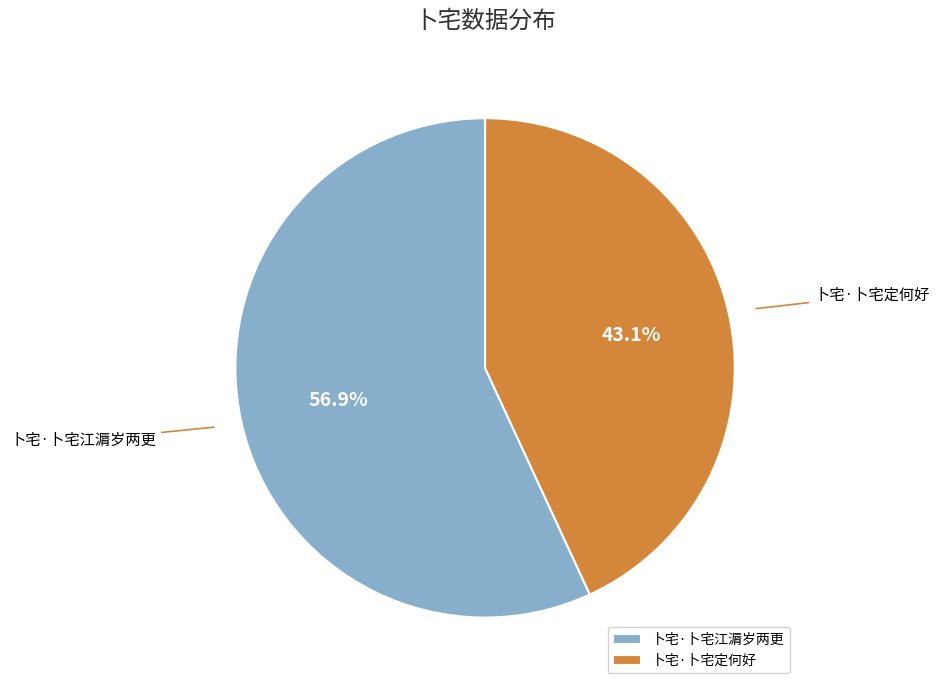

Count the number of slices in the pie.

2